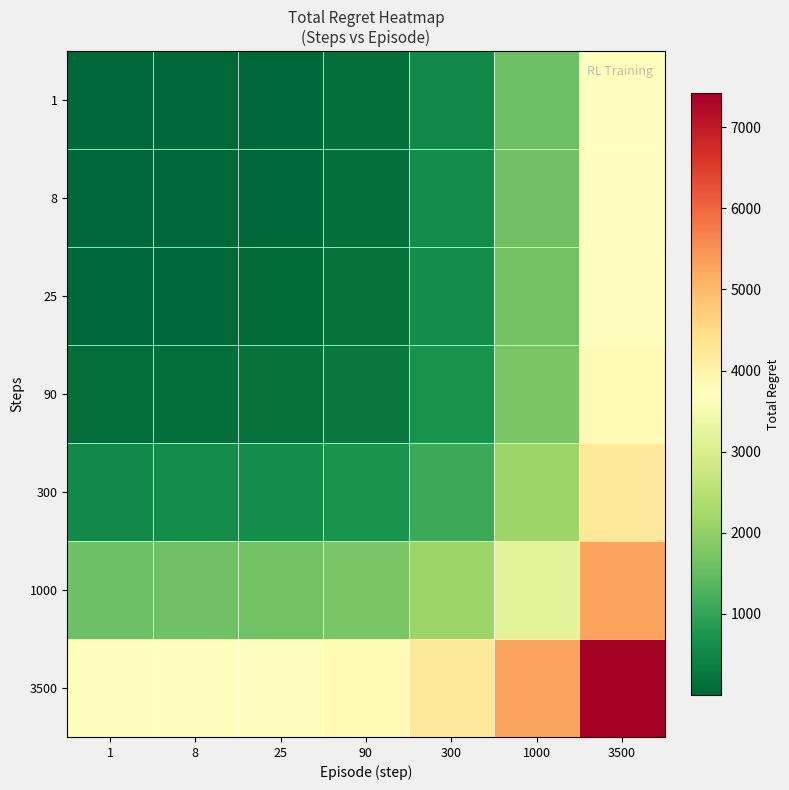

Reading left to right, transcribe all the data shown in this chart.

1: 1=4.6	8=12.4	25=46.3	90=141.0	300=548.7	1000=1590.4	3500=3709.4
8: 1=12.4	8=20.3	25=54.1	90=148.9	300=556.6	1000=1598.3	3500=3717.3
25: 1=46.3	8=54.1	25=88.0	90=182.7	300=590.4	1000=1632.1	3500=3751.1
90: 1=141.0	8=148.9	25=182.7	90=277.4	300=685.1	1000=1726.9	3500=3845.9
300: 1=548.7	8=556.6	25=590.4	90=685.1	300=1092.9	1000=2134.6	3500=4253.6
1000: 1=1590.4	8=1598.3	25=1632.1	90=1726.9	300=2134.6	1000=3176.3	3500=5295.3
3500: 1=3709.4	8=3717.3	25=3751.1	90=3845.9	300=4253.6	1000=5295.3	3500=7414.3